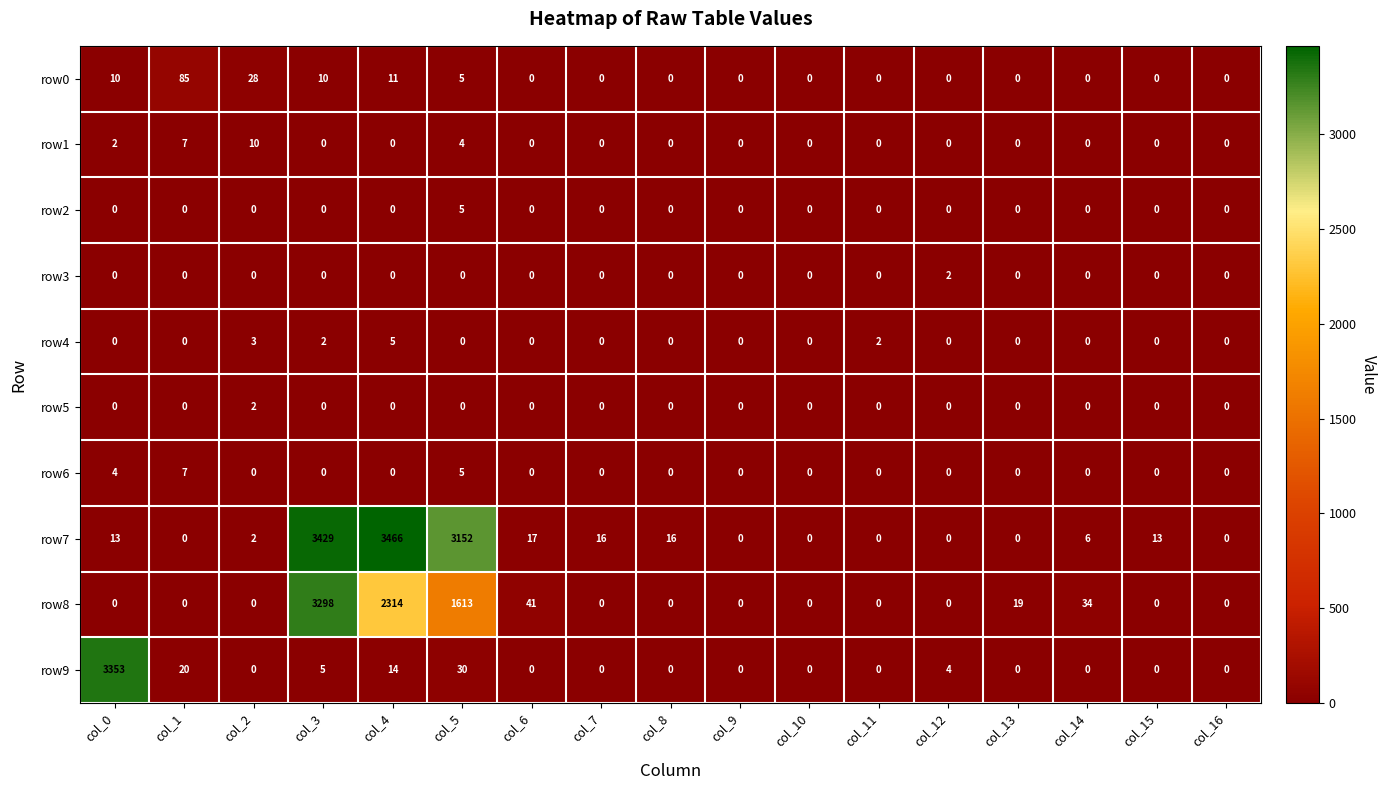

At which label does row3 reach its peak?

col_12